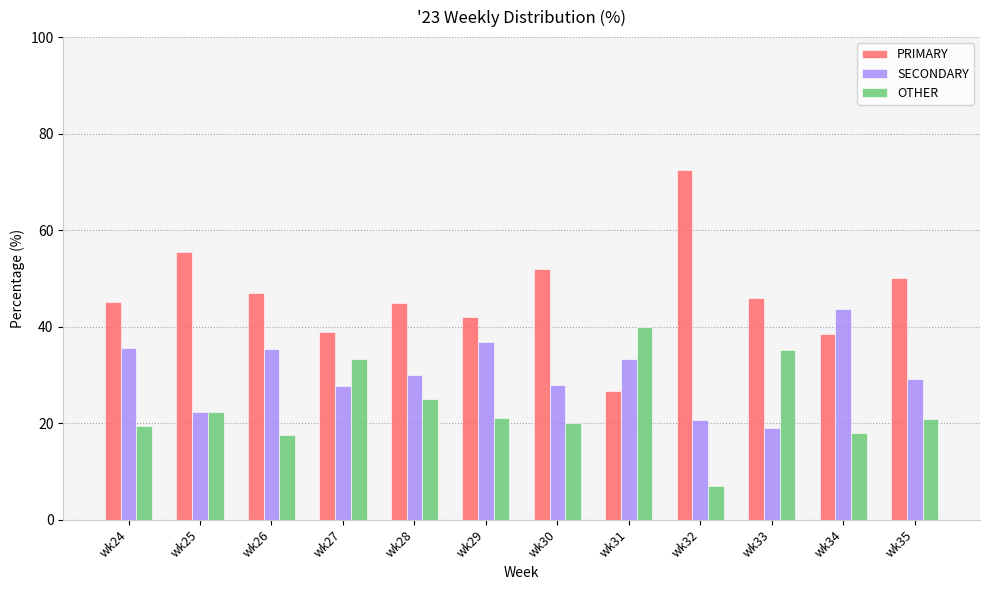

What is the difference between the OTHER values at wk34 and wk29?

3.1